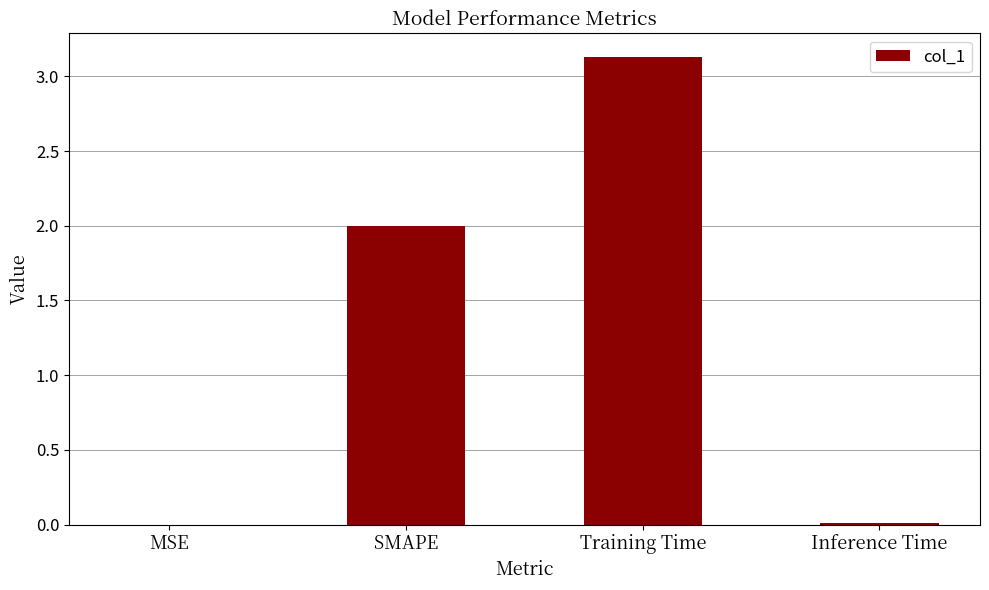

What is the difference between the values at Training Time and Inference Time?

3.1